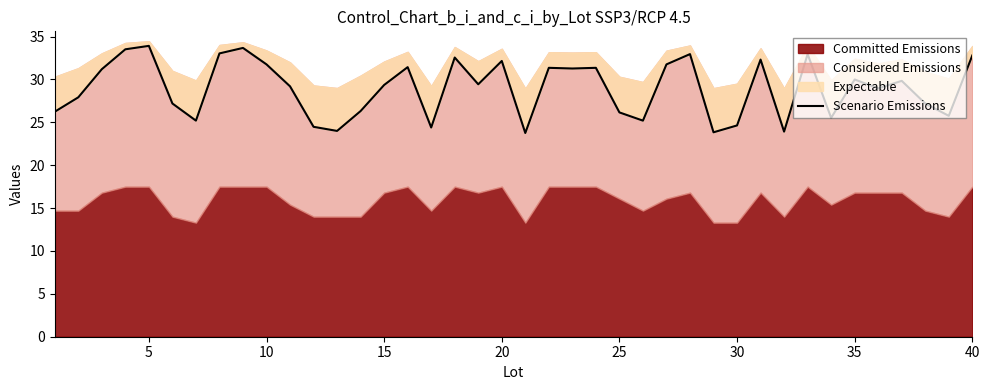

The chart shows a value of 58.3 at 32. True or false?

False